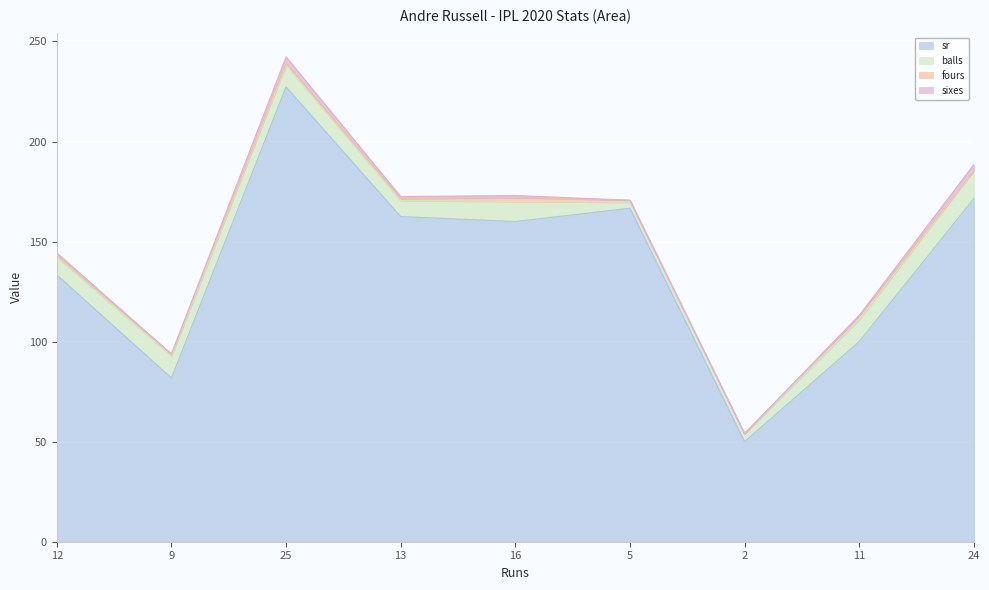

Where is the first local minimum for sr?

9